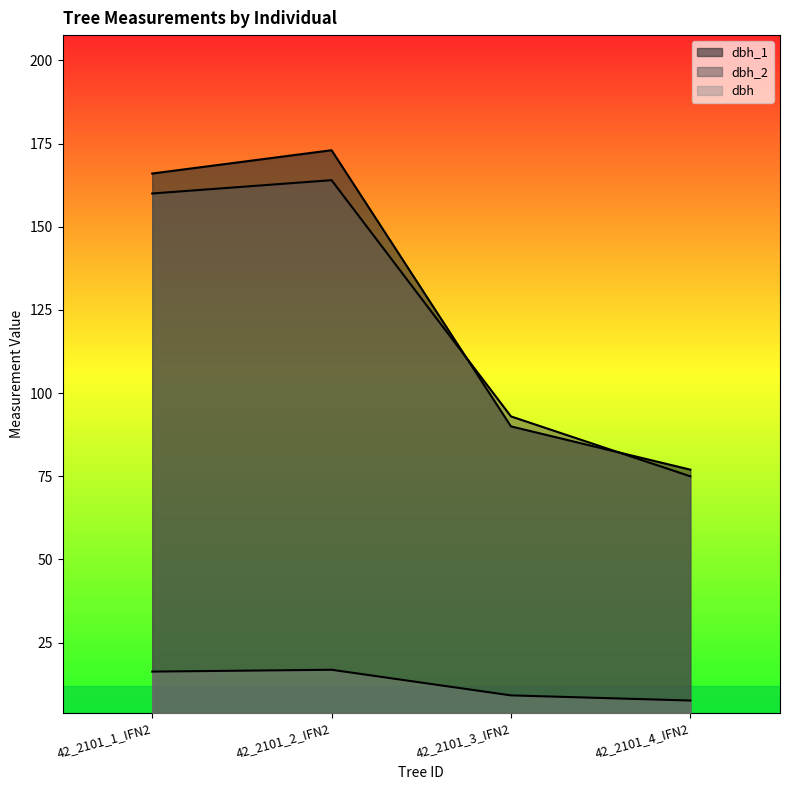

Count the number of categories in the chart.

4